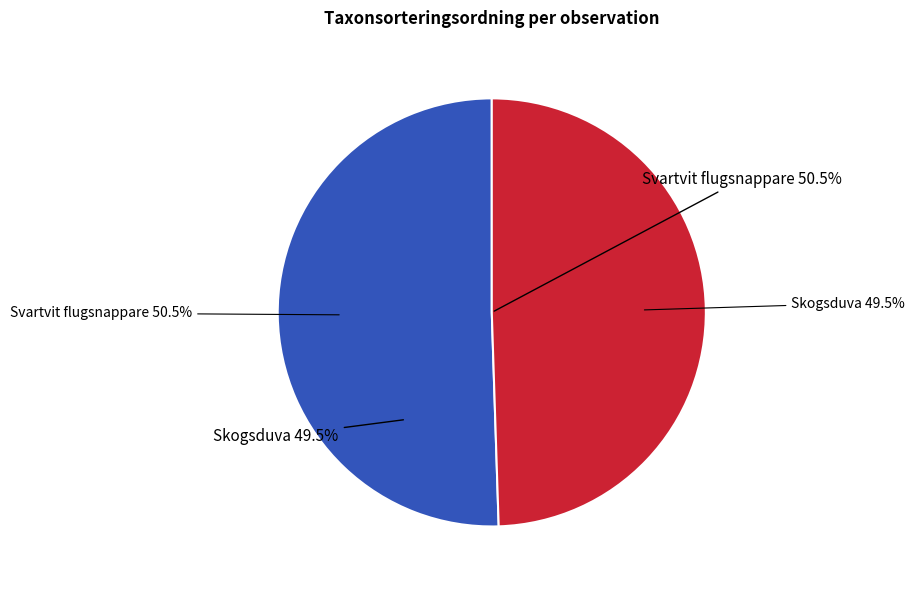

How many slices are in this pie chart?

2